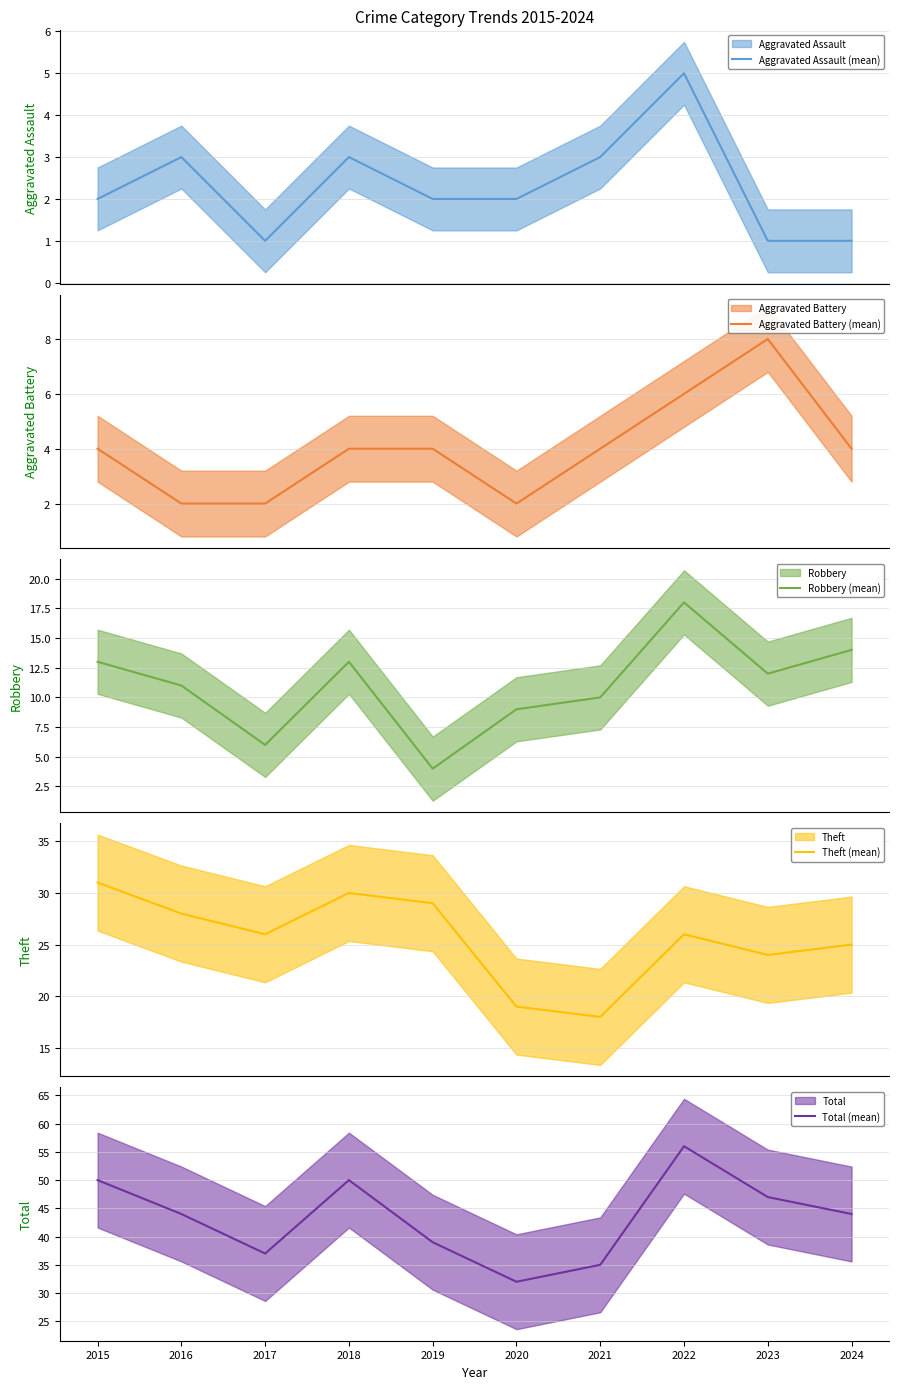

List the labels in order of Theft (mean) value, largest first.

2015, 2018, 2019, 2016, 2017, 2022, 2024, 2023, 2020, 2021